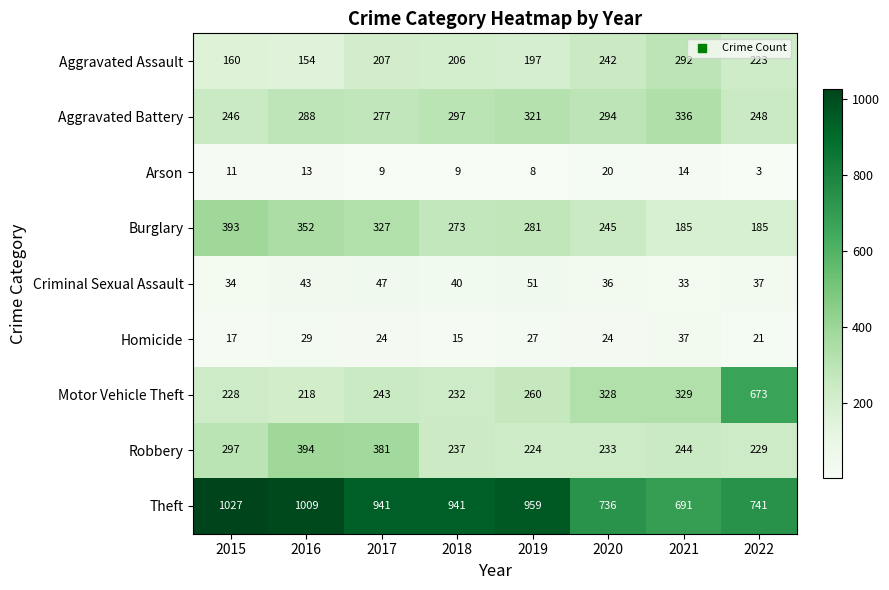

What is the difference between the maximum and second lowest values in the Aggravated Battery series?

88